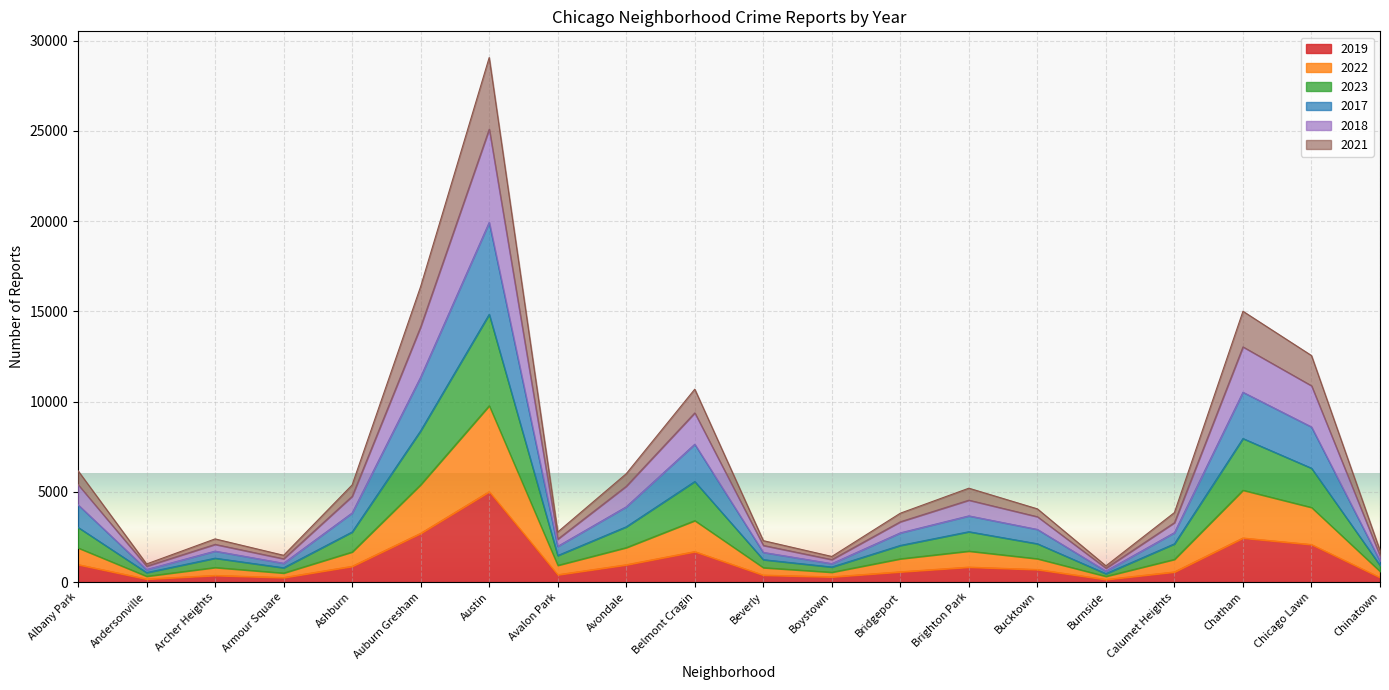

True or false: 2023 has more than 2 points higher than both neighbors.

True